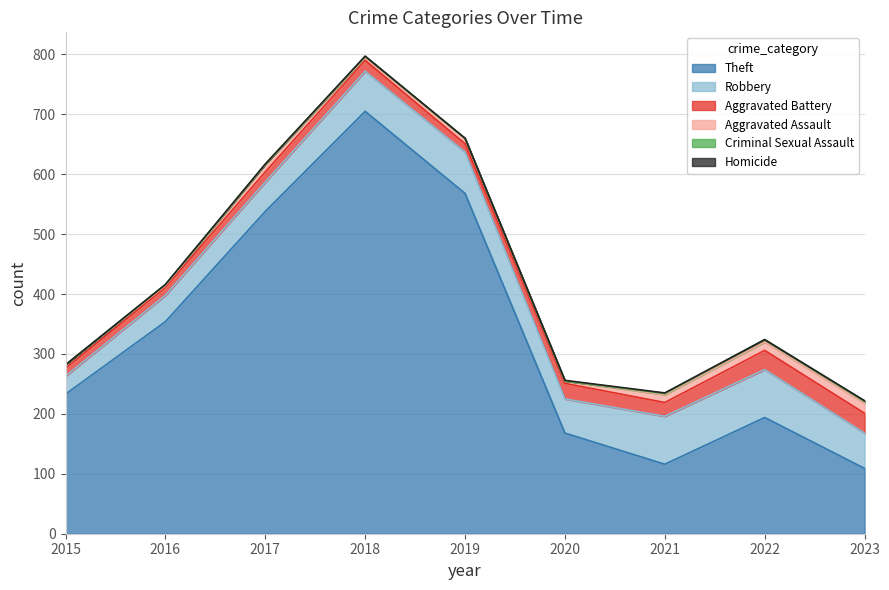

How many data points does each series have?

9